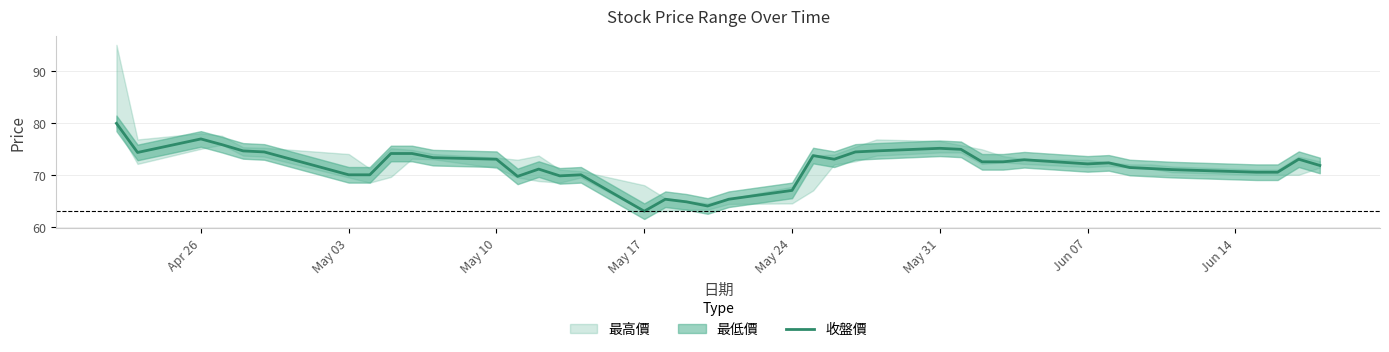

Reading left to right, list all the values displayed in this chart.

79.9	74.3	76.9	75.8	74.6	74.4	70.0	70.0	74.1	74.1	73.3	73.0	69.7	71.1	69.8	70.0	63.0	65.3	64.8	64.0	65.3	67.0	73.7	73.0	74.4	74.6	75.1	74.9	72.5	72.5	72.9	72.1	72.3	71.4	71.2	71.0	70.5	70.5	73.0	71.8